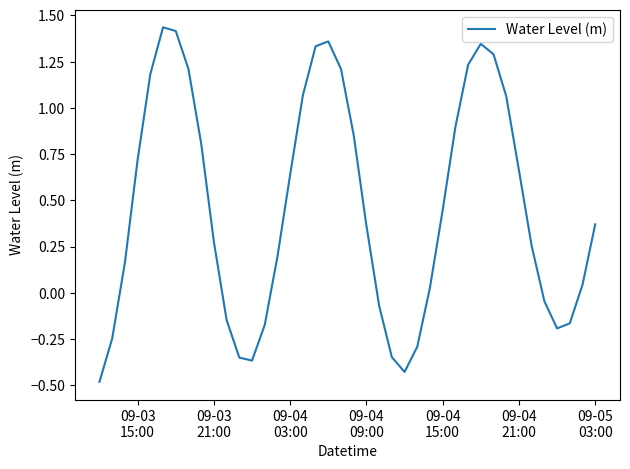

How many negative values are there?

13